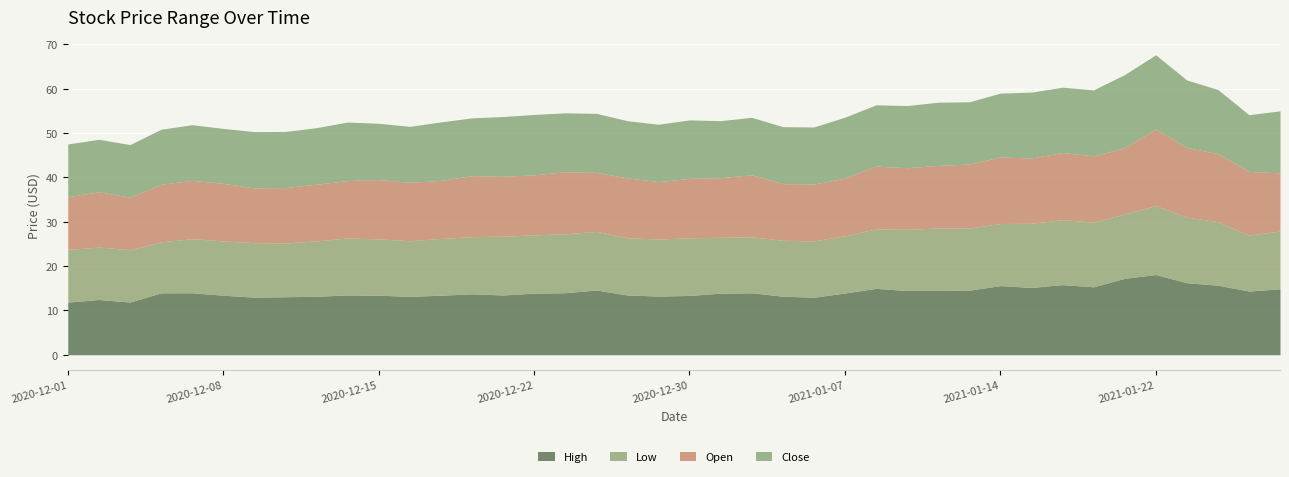

What is the total value across all series at 2021-01-27?

54.1